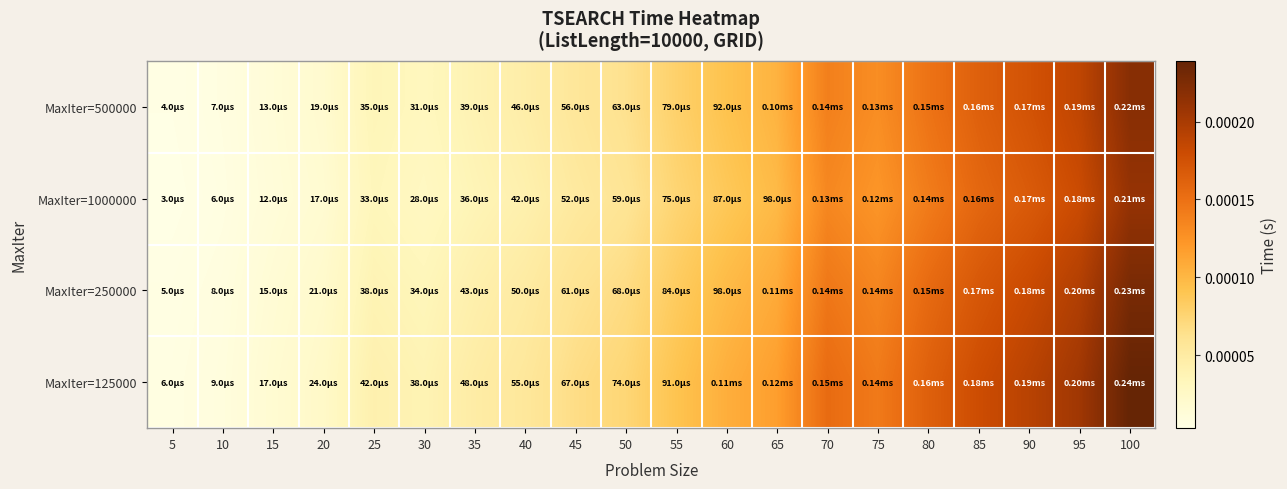

List the series in order of their peak value, lowest first.

MaxIter=1000000, MaxIter=500000, MaxIter=250000, MaxIter=125000